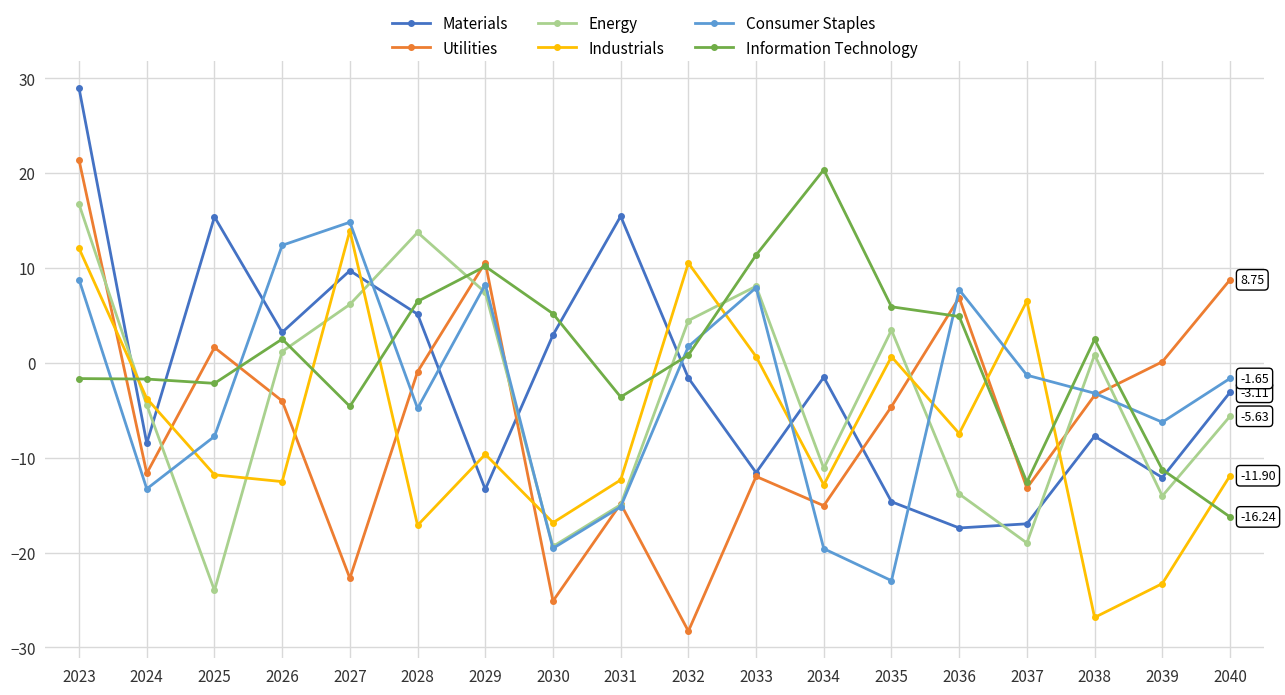

What are all the series names shown in the legend?

Materials, Utilities, Energy, Industrials, Consumer Staples, Information Technology